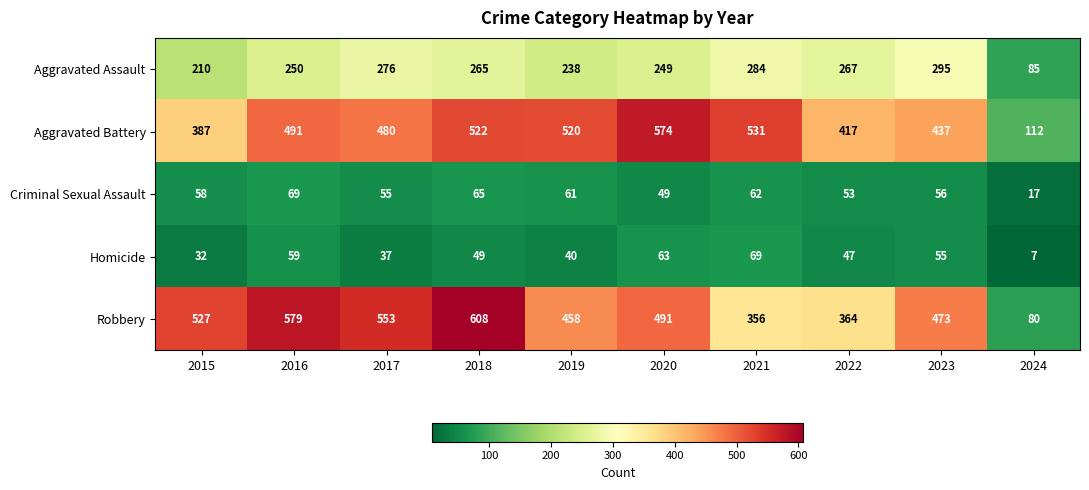

Which label corresponds to the smallest value in the chart?

2024